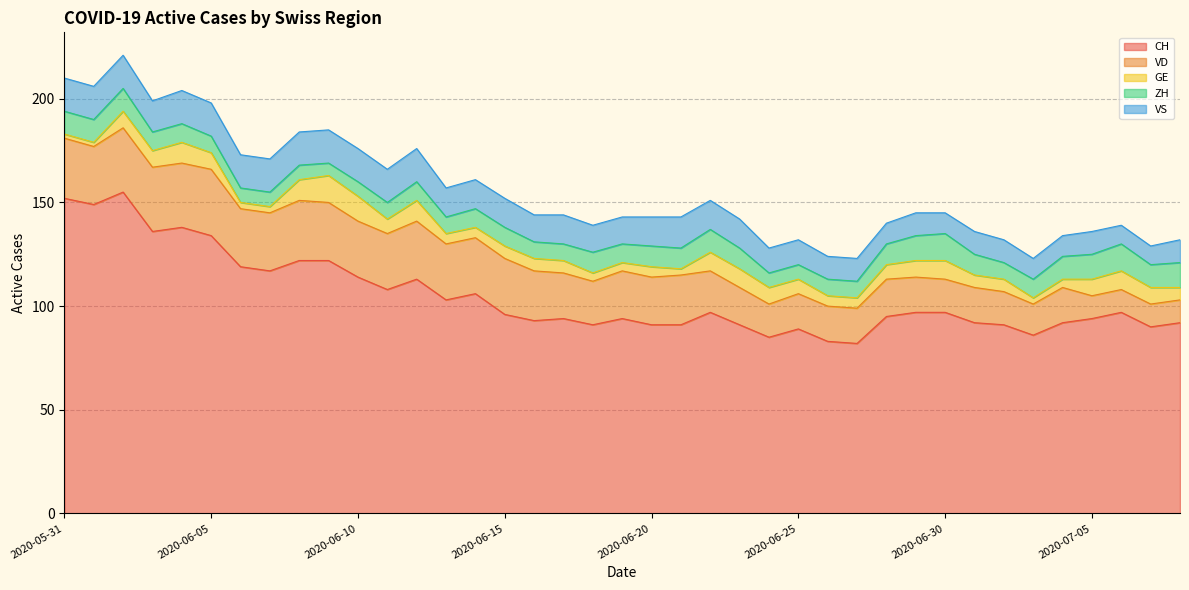

Where is VS nearest to the value 12?

2020-06-24